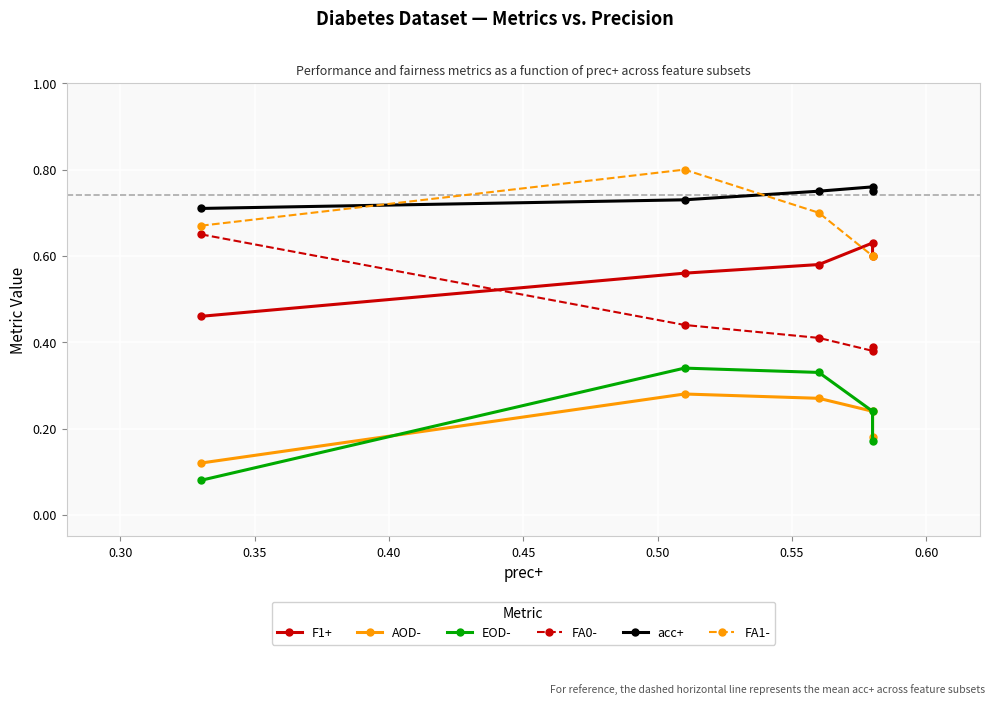

At how many categories does at least one series exceed 0?

5